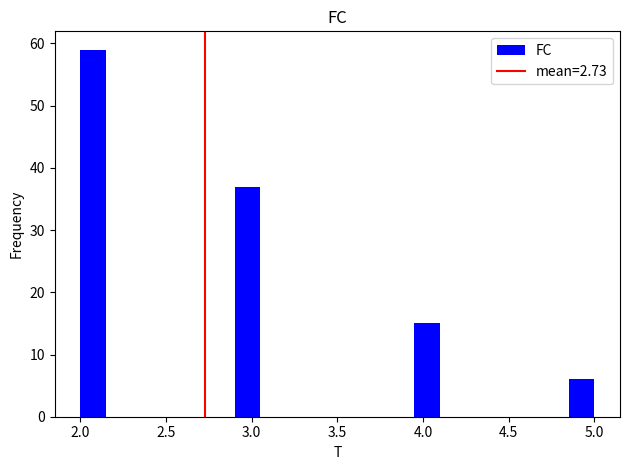

Read against the x-axis, roughly where is the centre of the tallest bar?

2.10